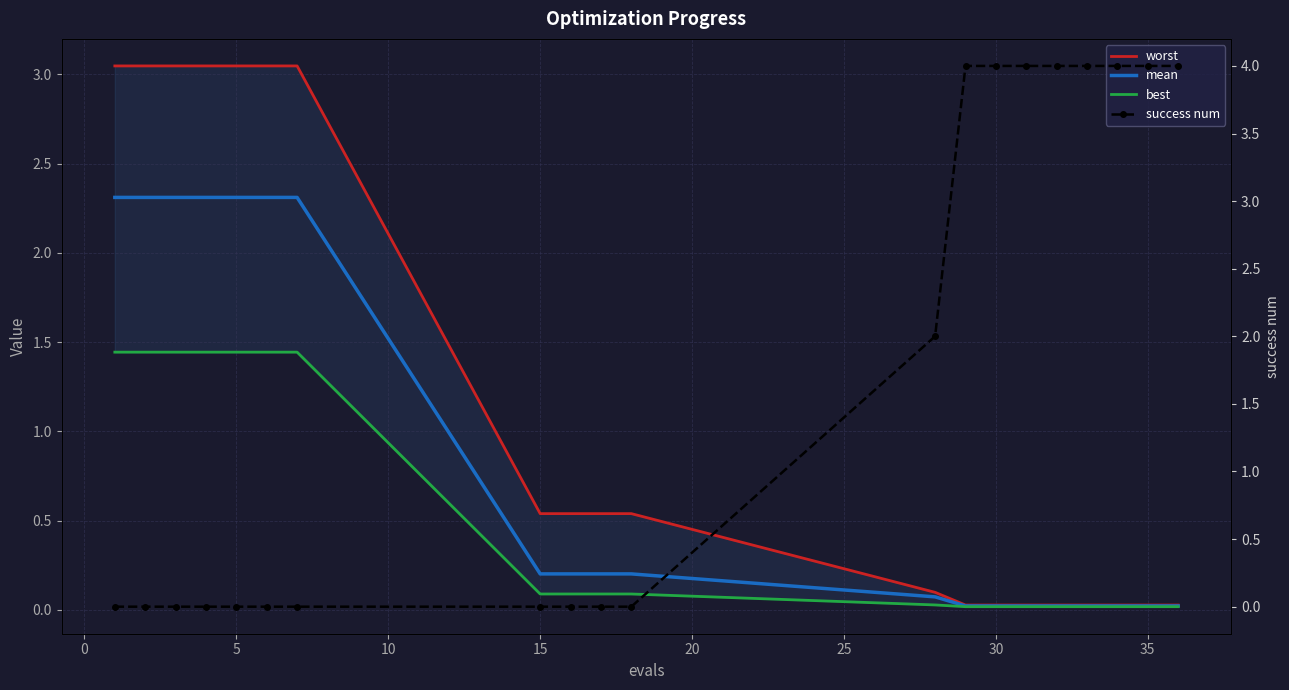

Is this an area chart (filled region under the line)?

No